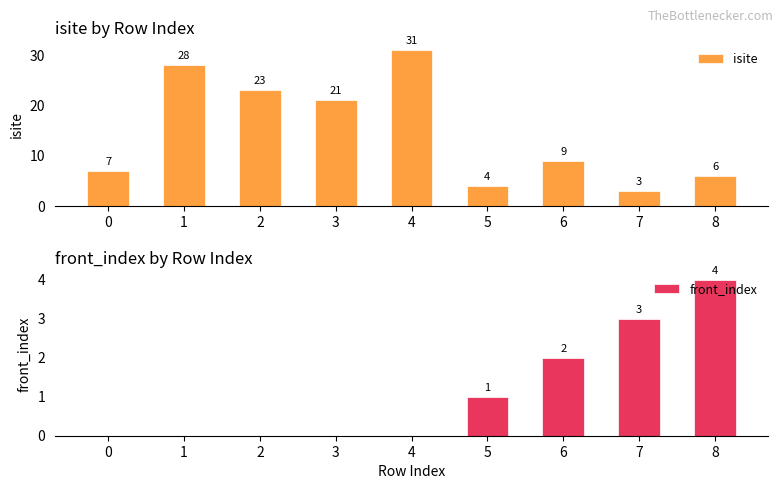

Reading right to left, extract all data points from this chart.

isite: 8=6	7=3	6=9	5=4	4=31	3=21	2=23	1=28	0=7
front_index: 8=4	7=3	6=2	5=1	4=0	3=0	2=0	1=0	0=0